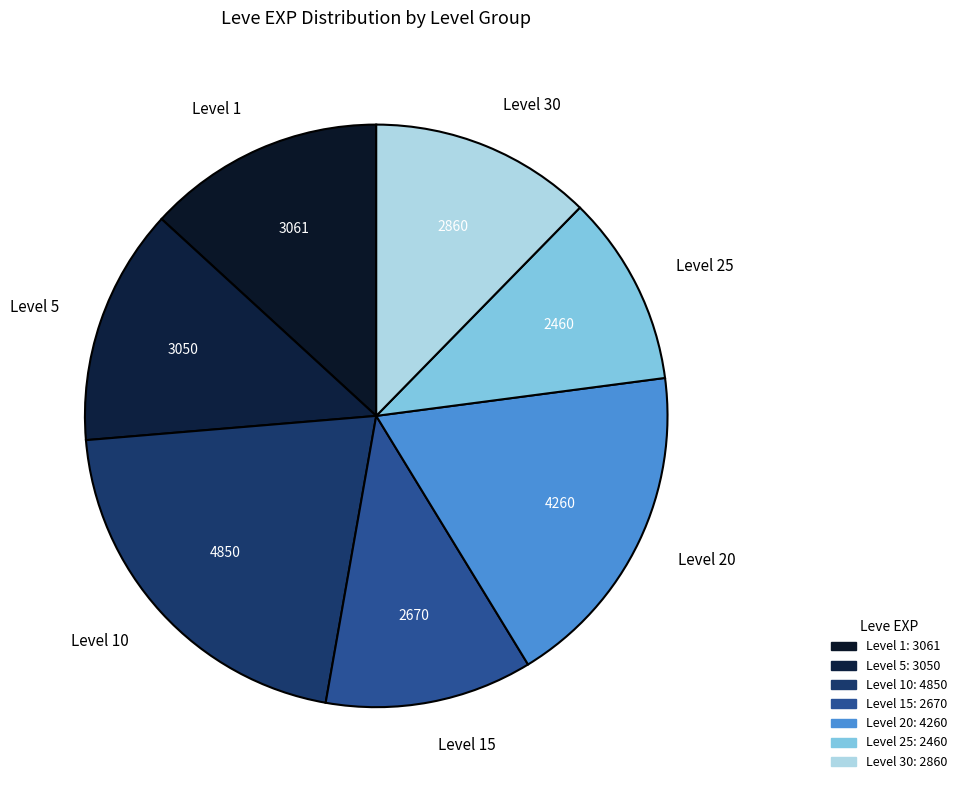

Is it true that Level 1 is 13% of the pie?

True